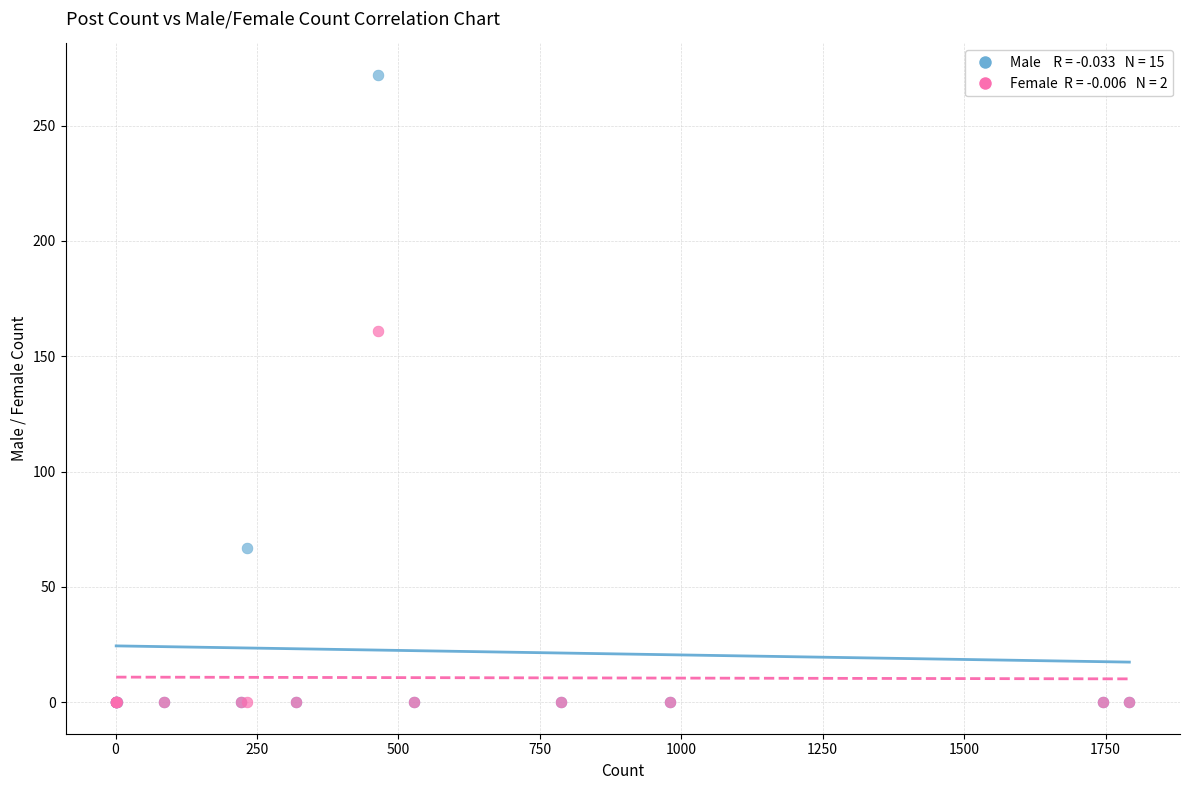

Across all series, what Y value is closest to 136?

161